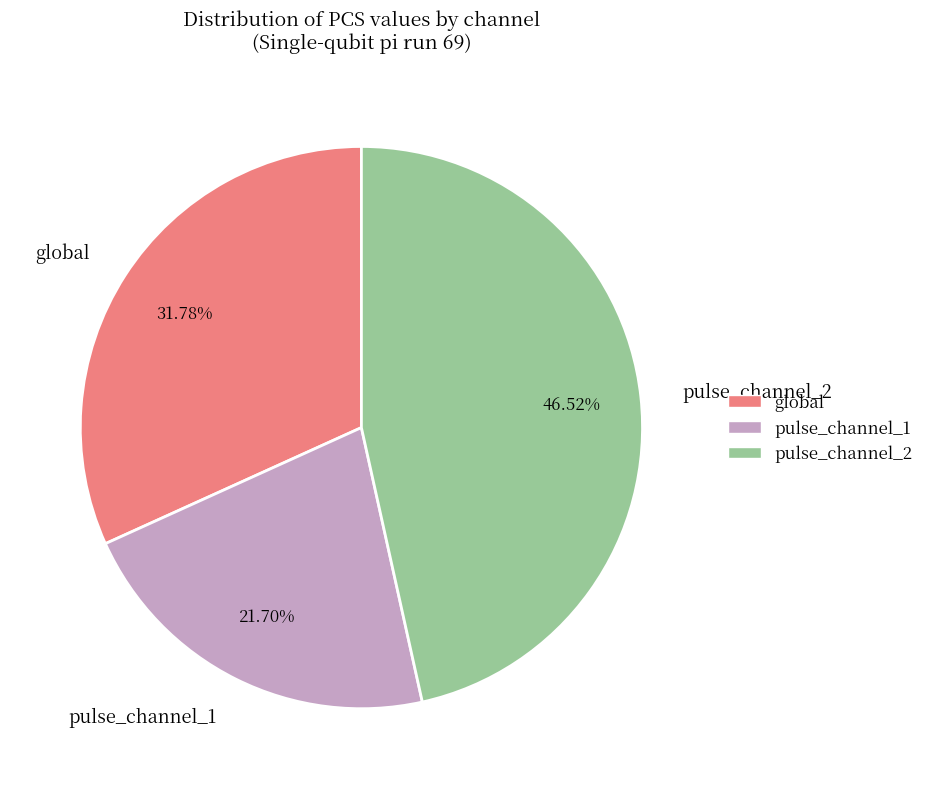

Rank the categories by value from highest to lowest.

pulse_channel_2, global, pulse_channel_1